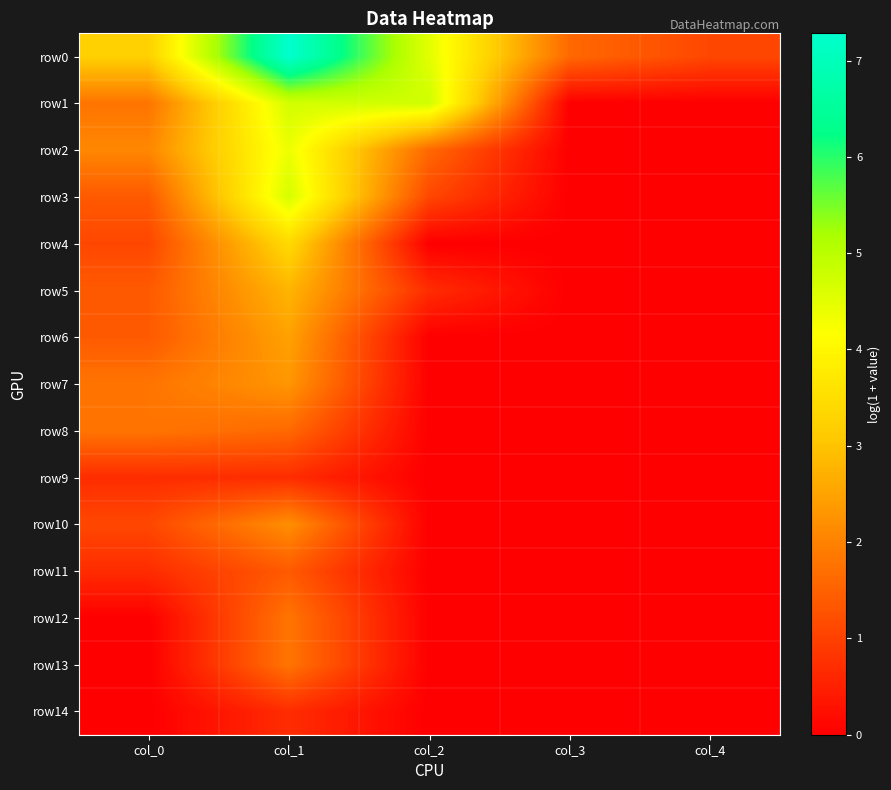

Reading left to right, what are all the values shown in this chart?

row0: col_0=3.2	col_1=7.3	col_2=4.5	col_3=1.6	col_4=1.1
row1: col_0=1.8	col_1=4.7	col_2=4.7	col_3=0.0	col_4=0.0
row2: col_0=2.1	col_1=4.4	col_2=1.6	col_3=0.0	col_4=0.0
row3: col_0=1.4	col_1=4.7	col_2=1.1	col_3=0.0	col_4=0.0
row4: col_0=1.1	col_1=3.4	col_2=0.0	col_3=0.0	col_4=0.0
row5: col_0=1.4	col_1=2.8	col_2=0.7	col_3=0.0	col_4=0.0
row6: col_0=1.4	col_1=2.5	col_2=0.0	col_3=0.0	col_4=0.0
row7: col_0=1.8	col_1=2.3	col_2=0.0	col_3=0.0	col_4=0.0
row8: col_0=1.8	col_1=1.6	col_2=0.0	col_3=0.0	col_4=0.0
row9: col_0=0.7	col_1=0.7	col_2=0.0	col_3=0.0	col_4=0.0
row10: col_0=1.1	col_1=2.2	col_2=0.0	col_3=0.0	col_4=0.0
row11: col_0=0.7	col_1=1.4	col_2=0.0	col_3=0.0	col_4=0.0
row12: col_0=0.0	col_1=1.8	col_2=0.0	col_3=0.0	col_4=0.0
row13: col_0=0.0	col_1=1.8	col_2=0.0	col_3=0.0	col_4=0.0
row14: col_0=0.0	col_1=0.7	col_2=0.0	col_3=0.0	col_4=0.0